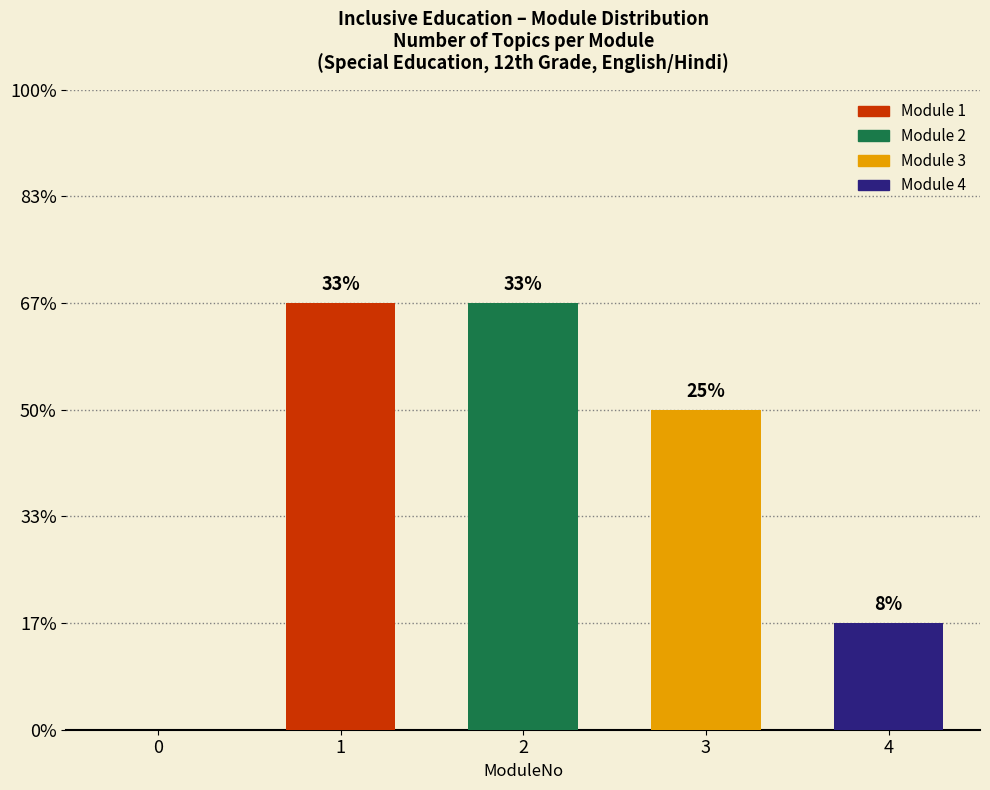

Reading left to right, what are all the values shown in this chart?

1=4	2=4	3=3	4=1